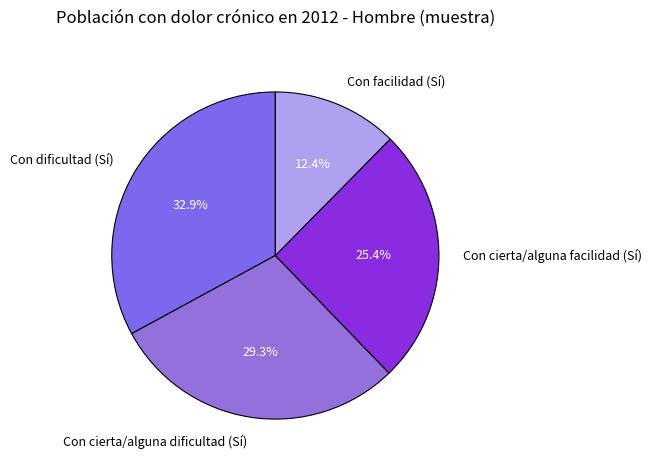

What is the largest slice in the pie chart?

Con dificultad (Sí)